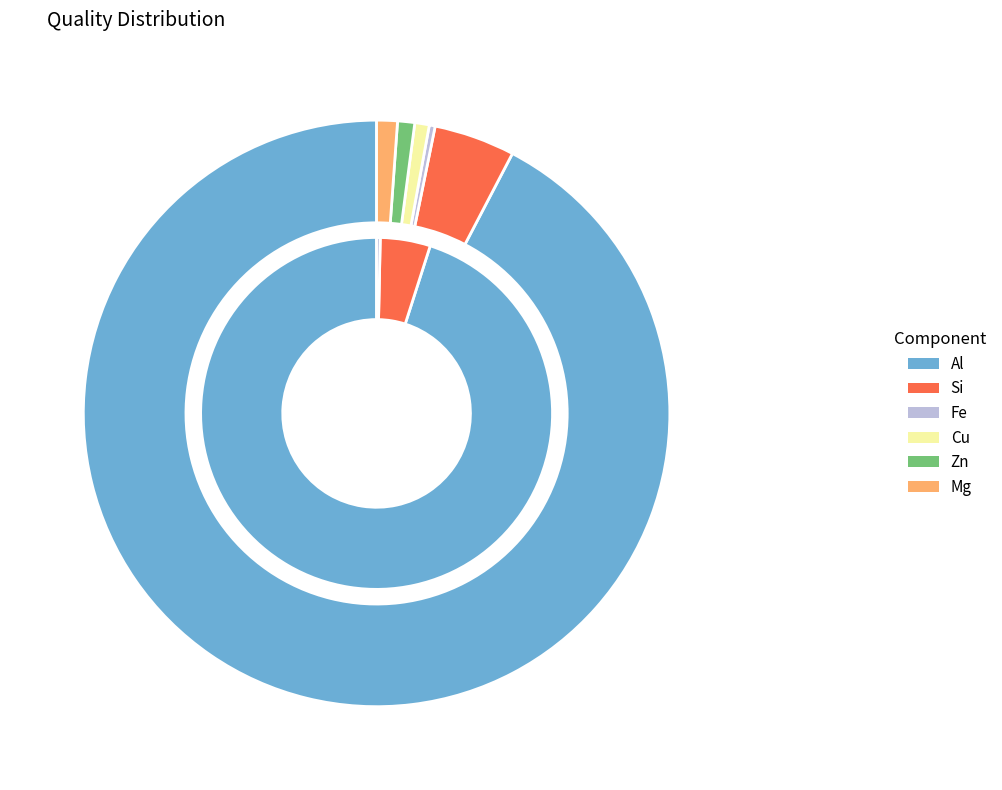

What is the smallest slice in the pie chart?

Fe